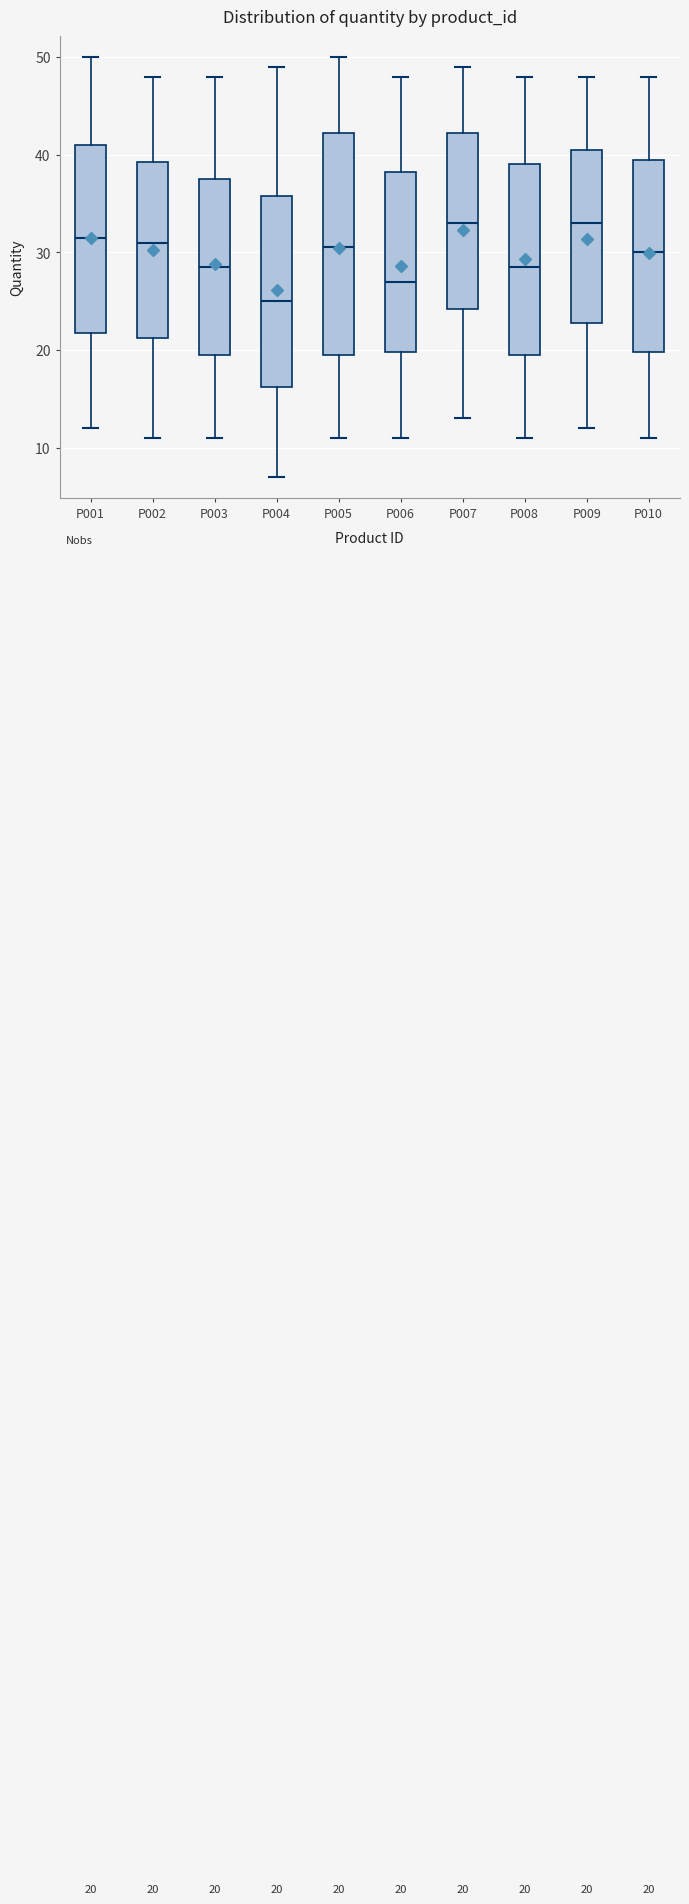

Comparing the boxes themselves (not the whiskers), which one is the tallest?

P005